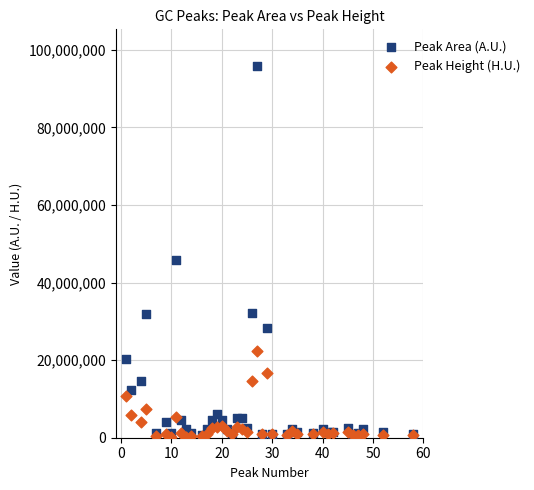

Across all series, what Y value is closest to 47981507?

45836707